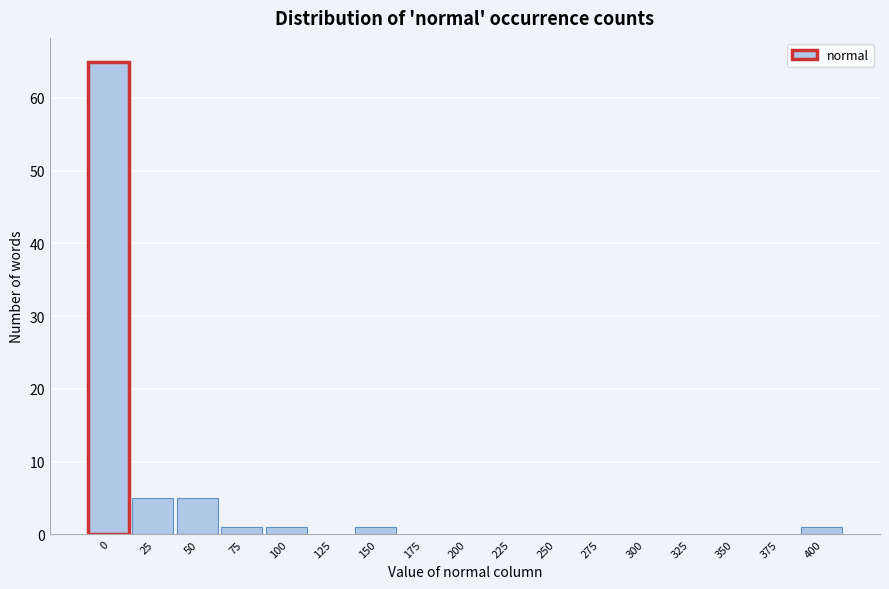

Reading right to left, what are all the values shown in this chart?

400=1	375=0	350=0	325=0	300=0	275=0	250=0	225=0	200=0	175=0	150=1	125=0	100=1	75=1	50=5	25=5	0=65